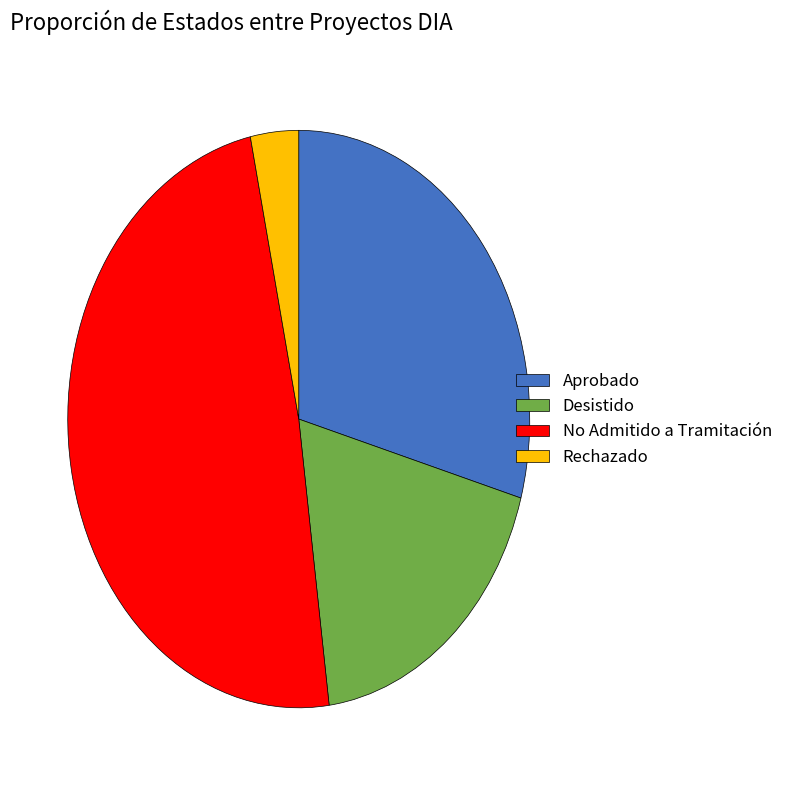

Does Desistido represent more than half of the total?

No